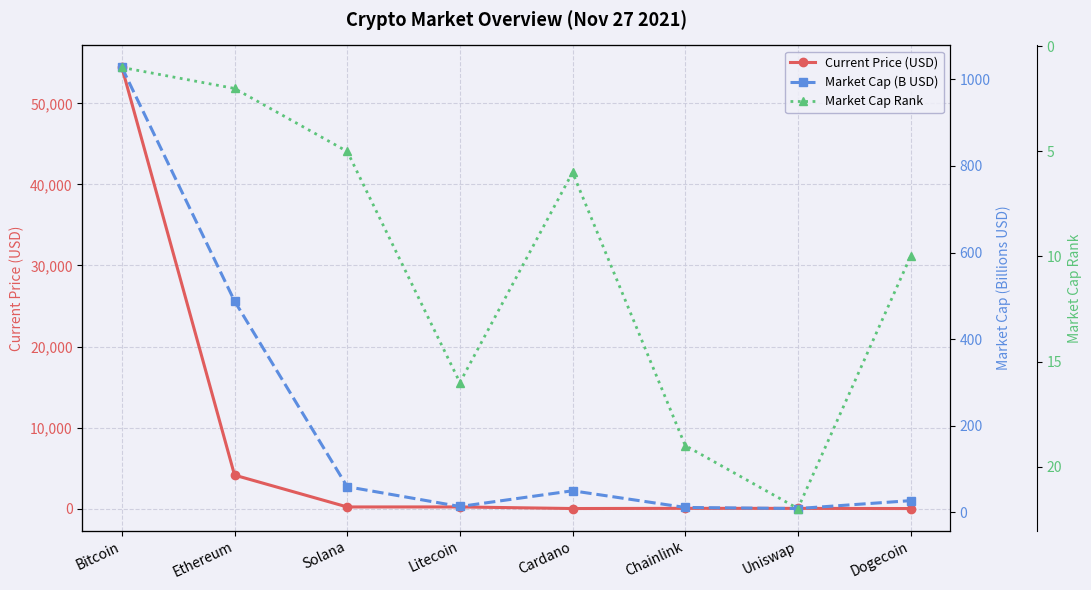

Is it true that Market Cap (B USD) equals 19.1 at Chainlink?

False